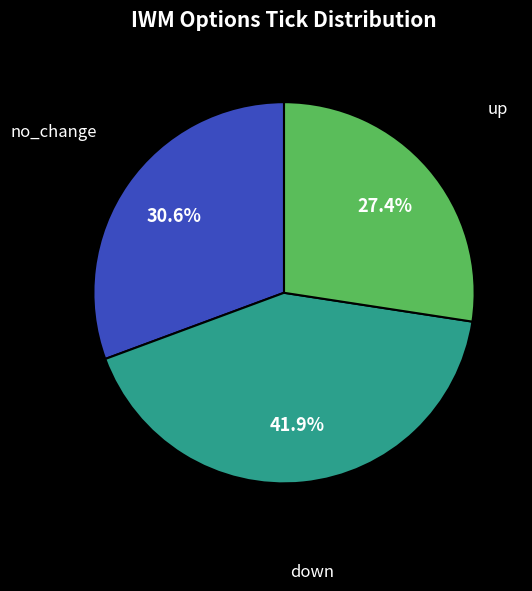

What percentage is the down slice, to the nearest percent?

42%